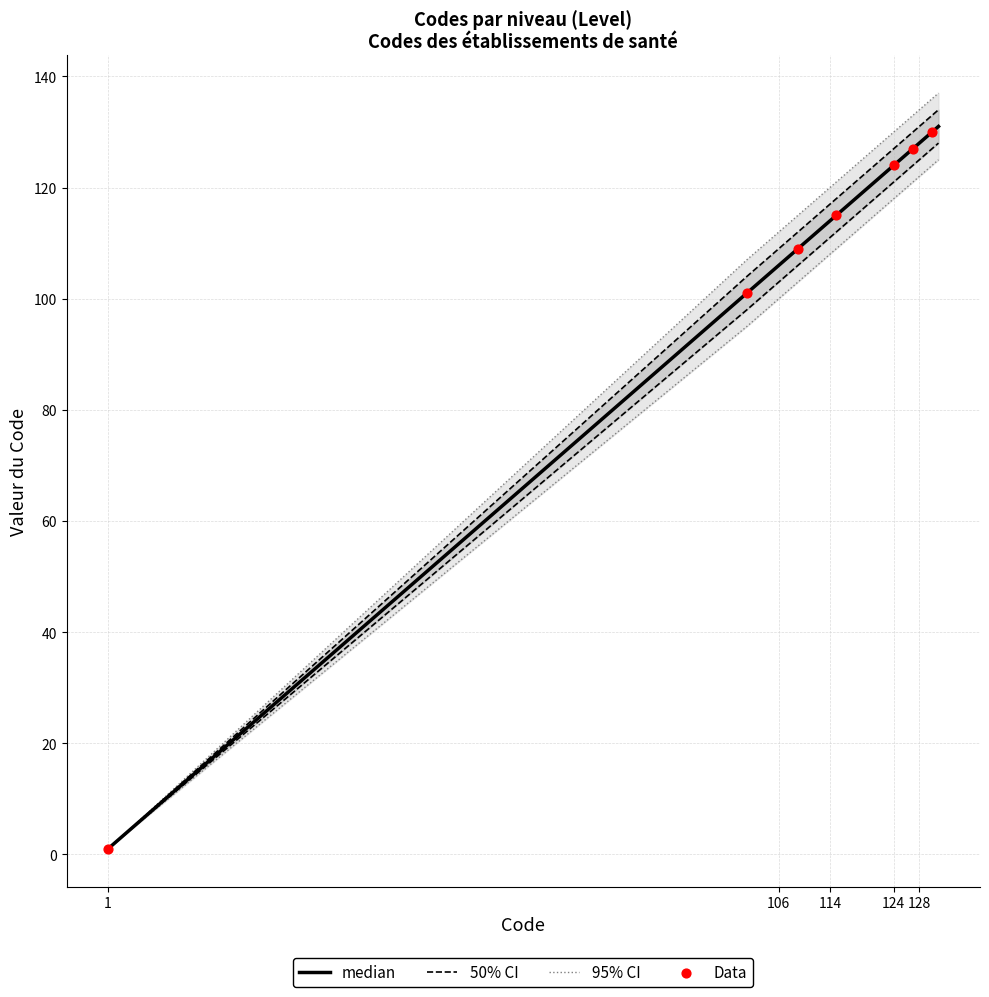

Which series has the largest total across all categories?

CI_95_upper